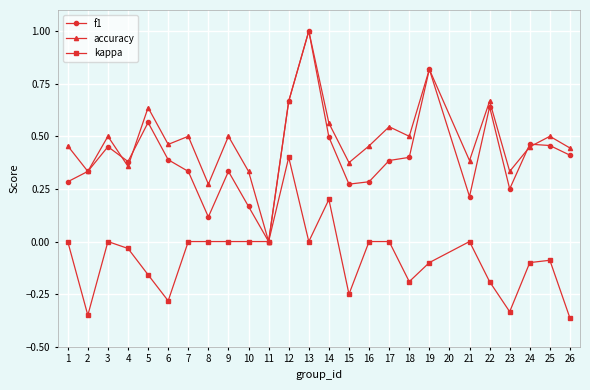

Between 12 and 15, which series saw the biggest shift?

kappa